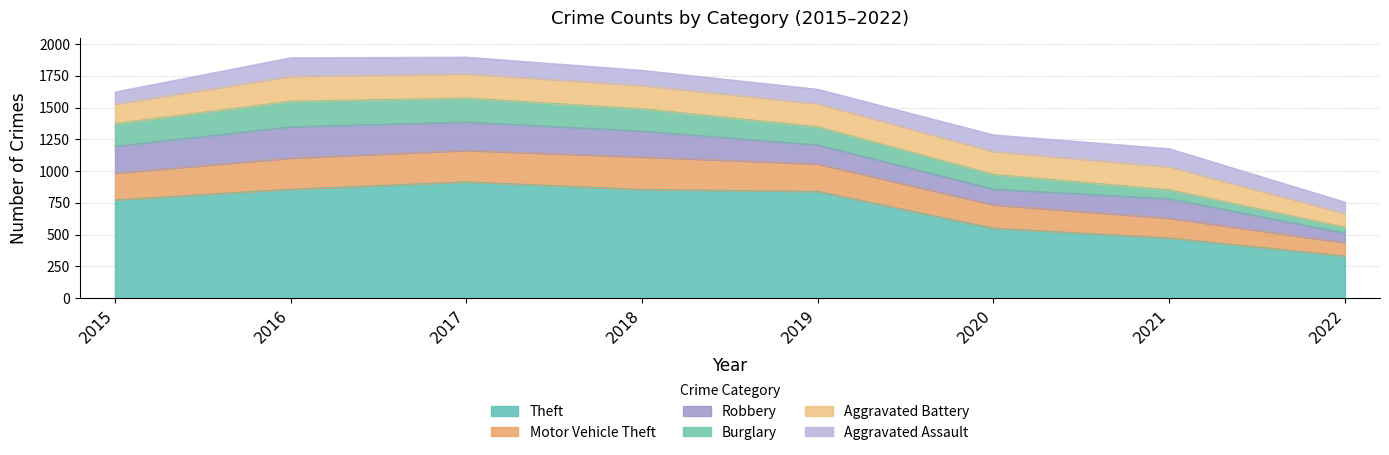

What is the difference between the Burglary values at 2021 and 2018?

105